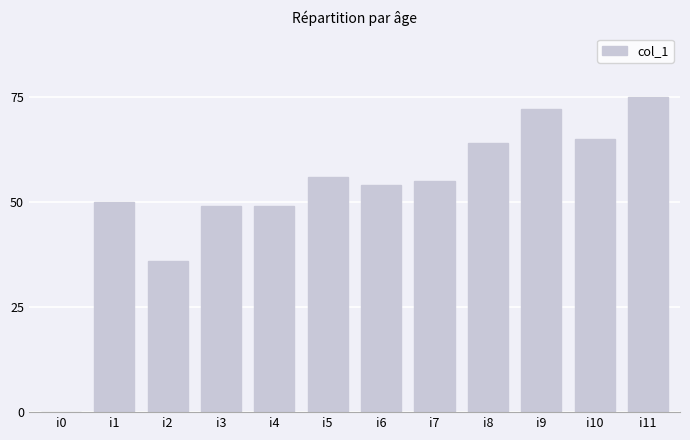

What is the greatest value displayed?

75